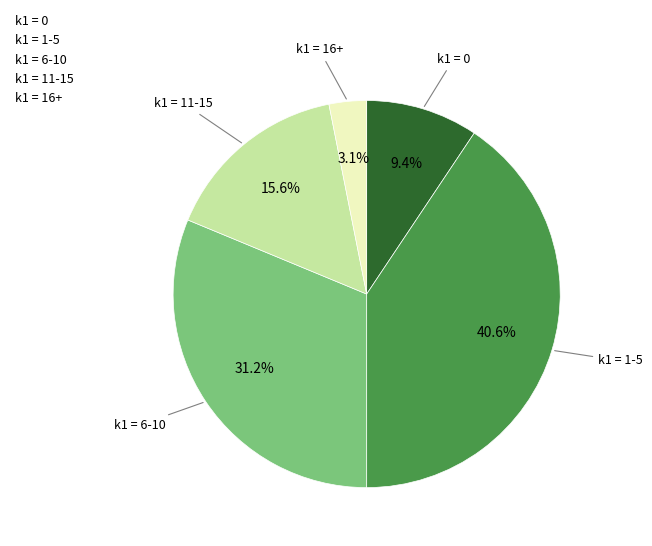

How many segments does this pie chart have?

5